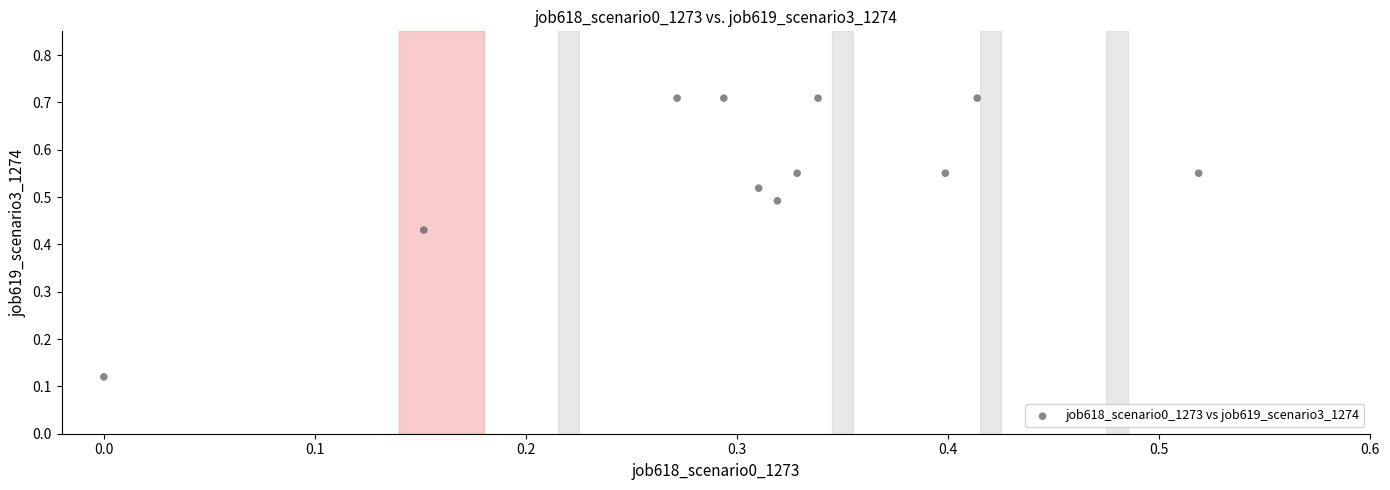

What is the average X value?

0.3